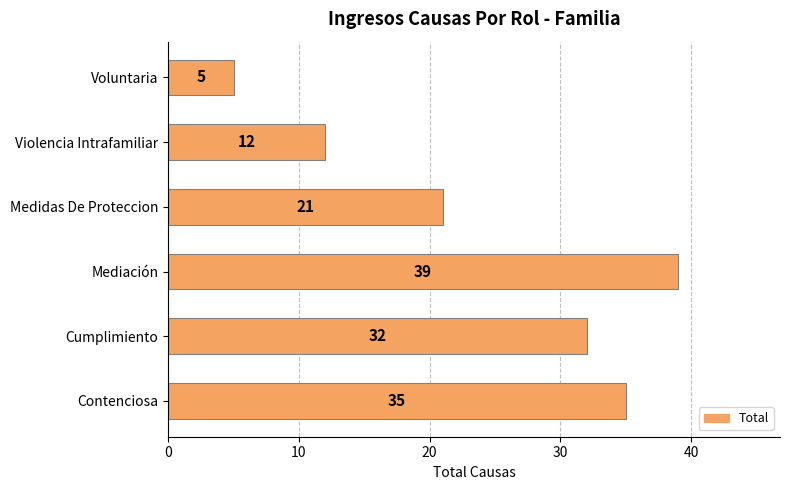

Which category has the highest value across all series?

Mediación